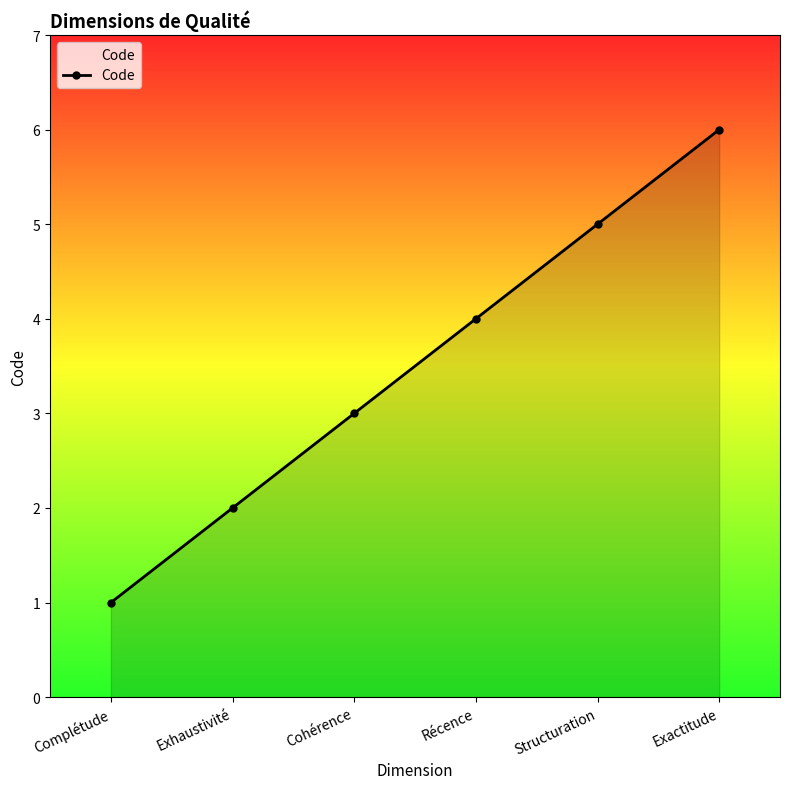

What is the average value?

4